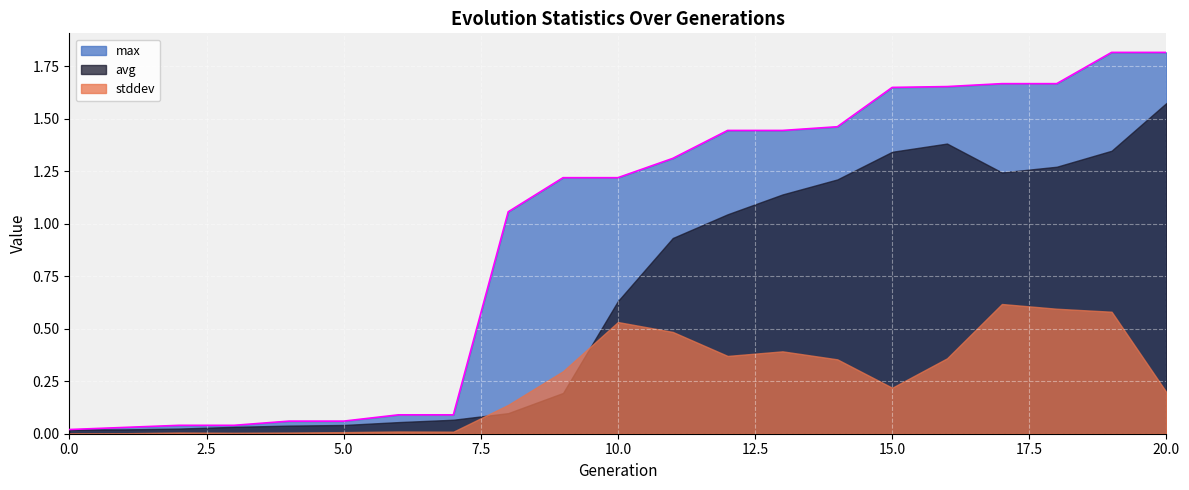

True or false: max has more than 2 interior local peaks.

False